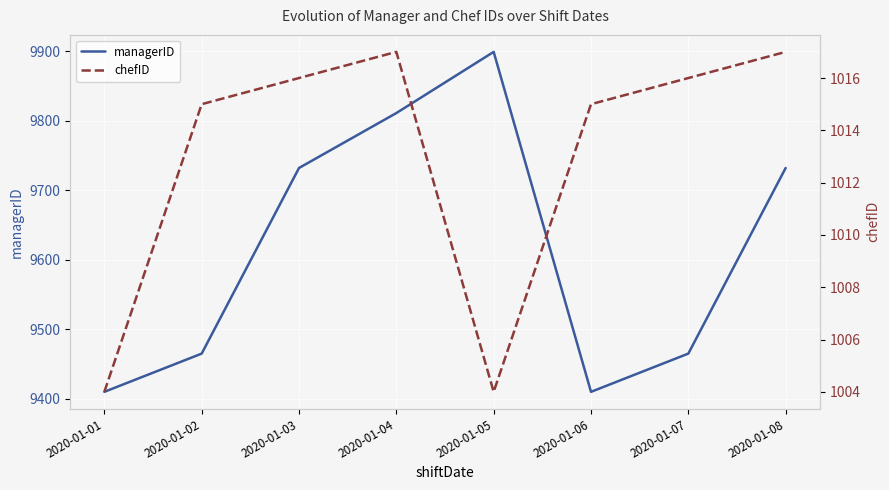

In managerID, how many points are lower than both neighbors (excluding endpoints)?

1